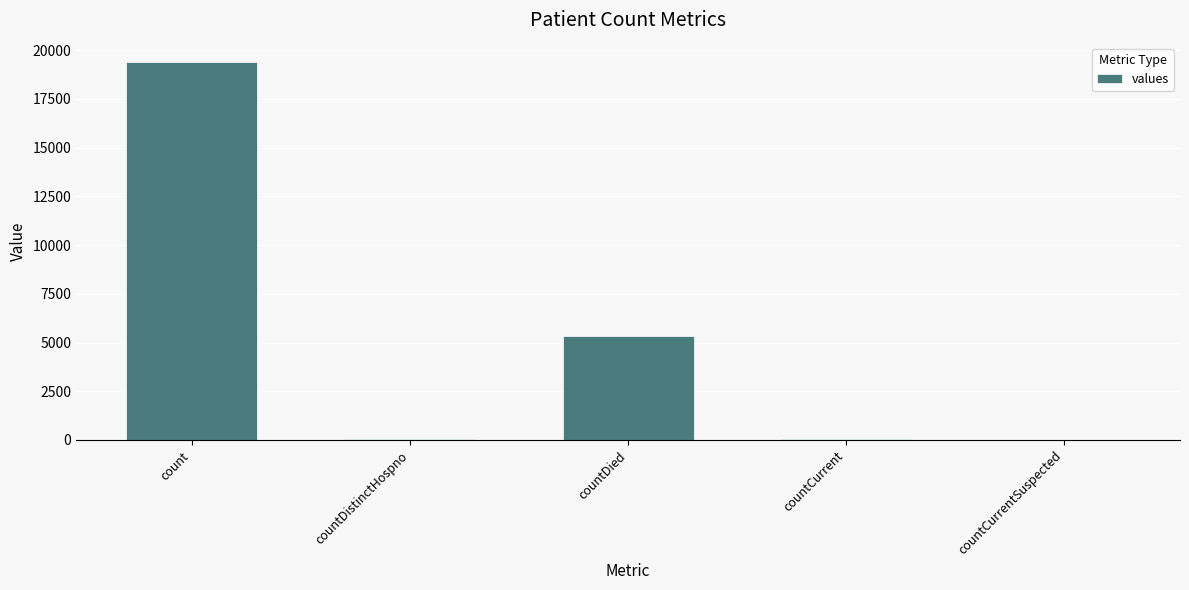

What is the sum of all values?

24875